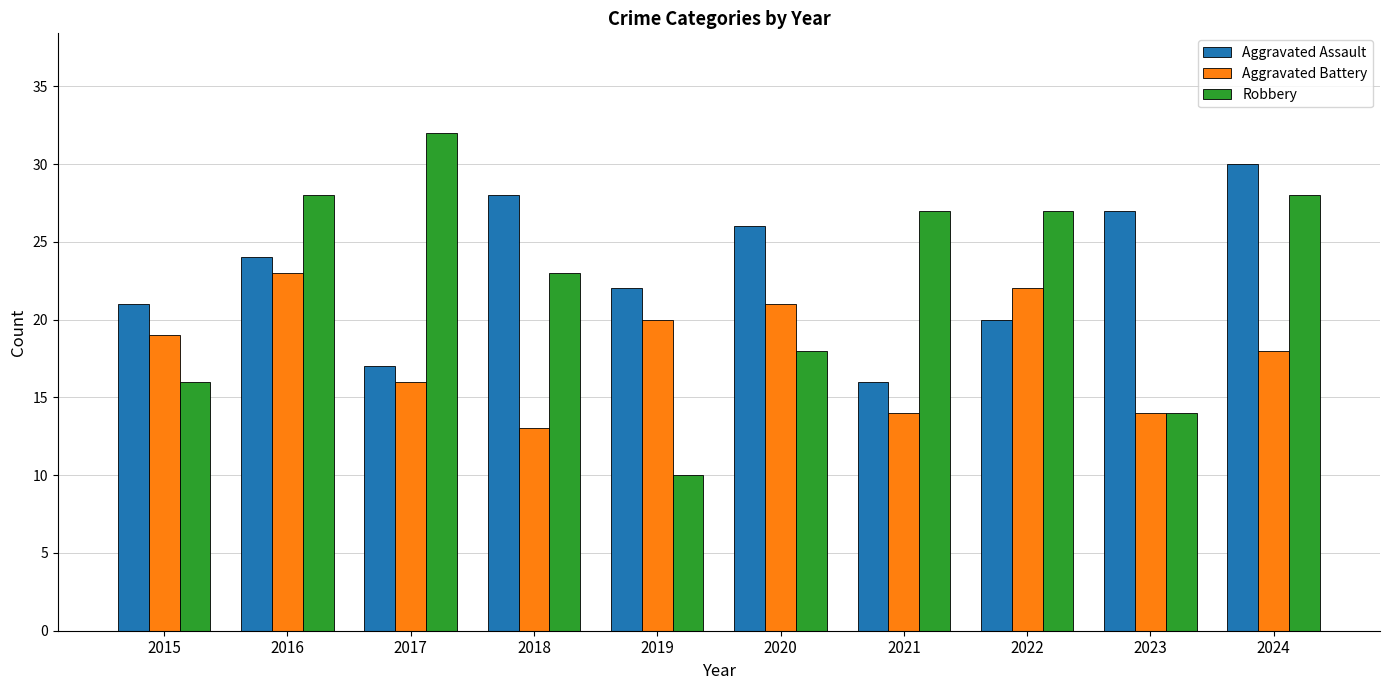

Which category has the highest value across all series?

2017